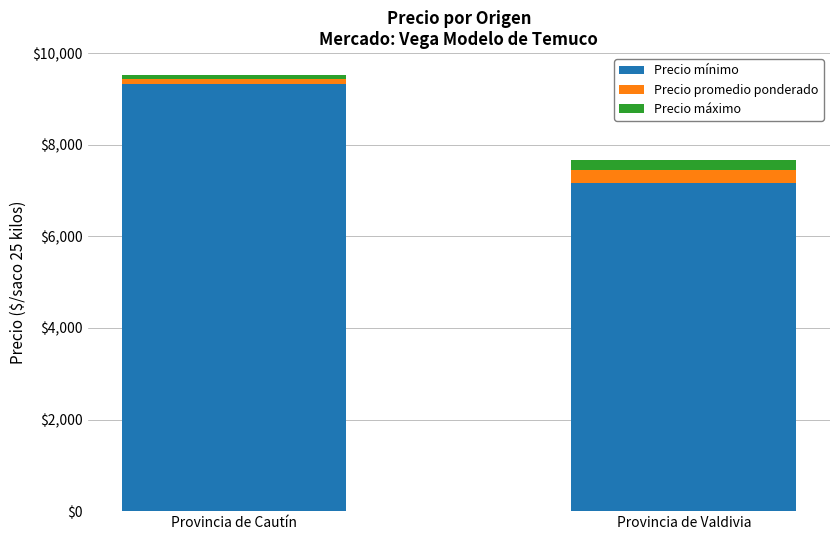

What are all the series names shown in the legend?

Precio mínimo, Precio promedio ponderado, Precio máximo